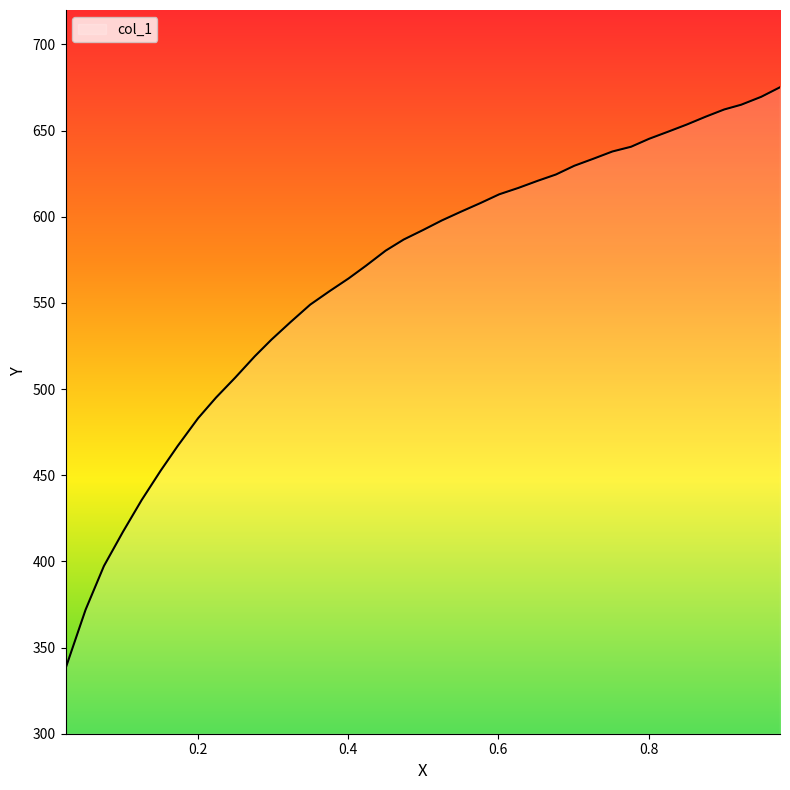

What is the greatest value displayed?

675.2